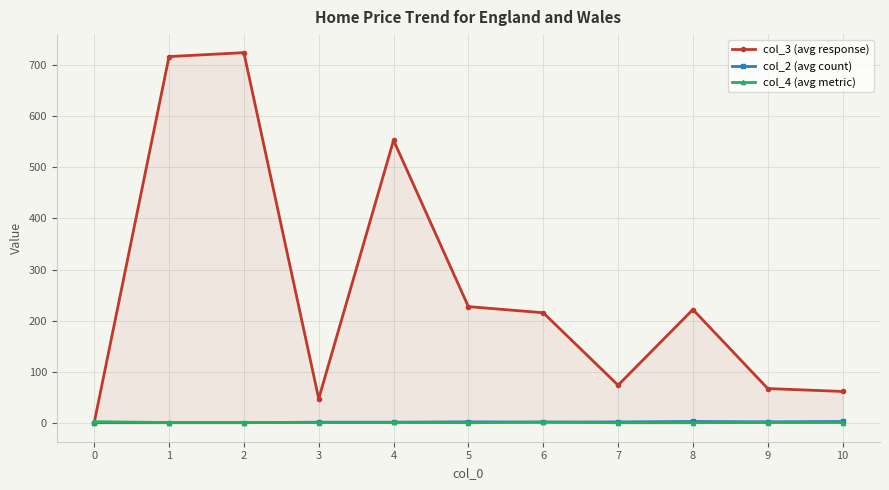

The value of col_3 (avg response) at 7 is 119.9. True or false?

False